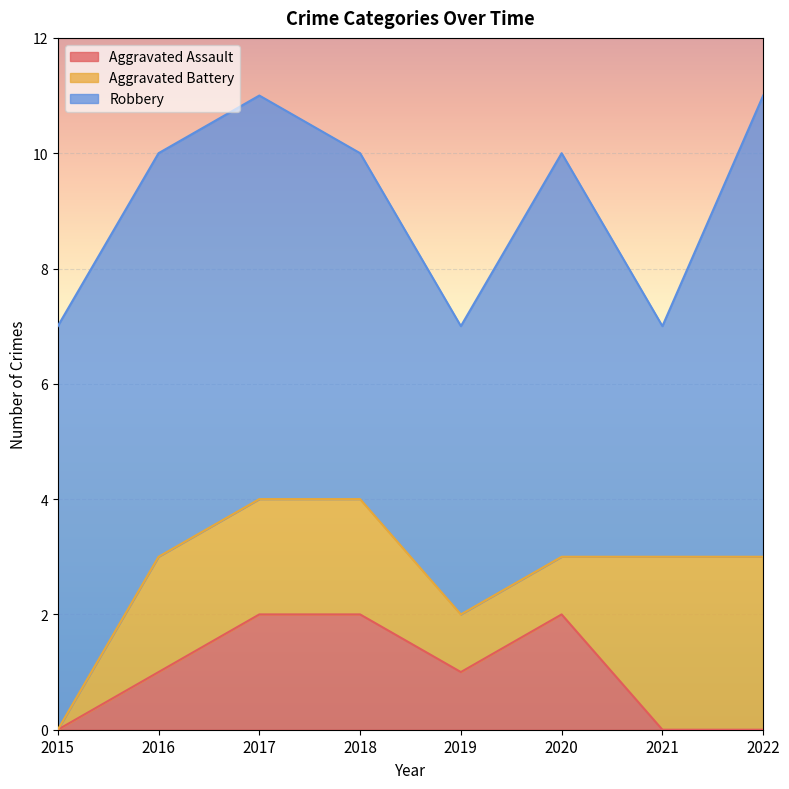

True or false: Robbery and Aggravated Battery intersect in this chart.

False